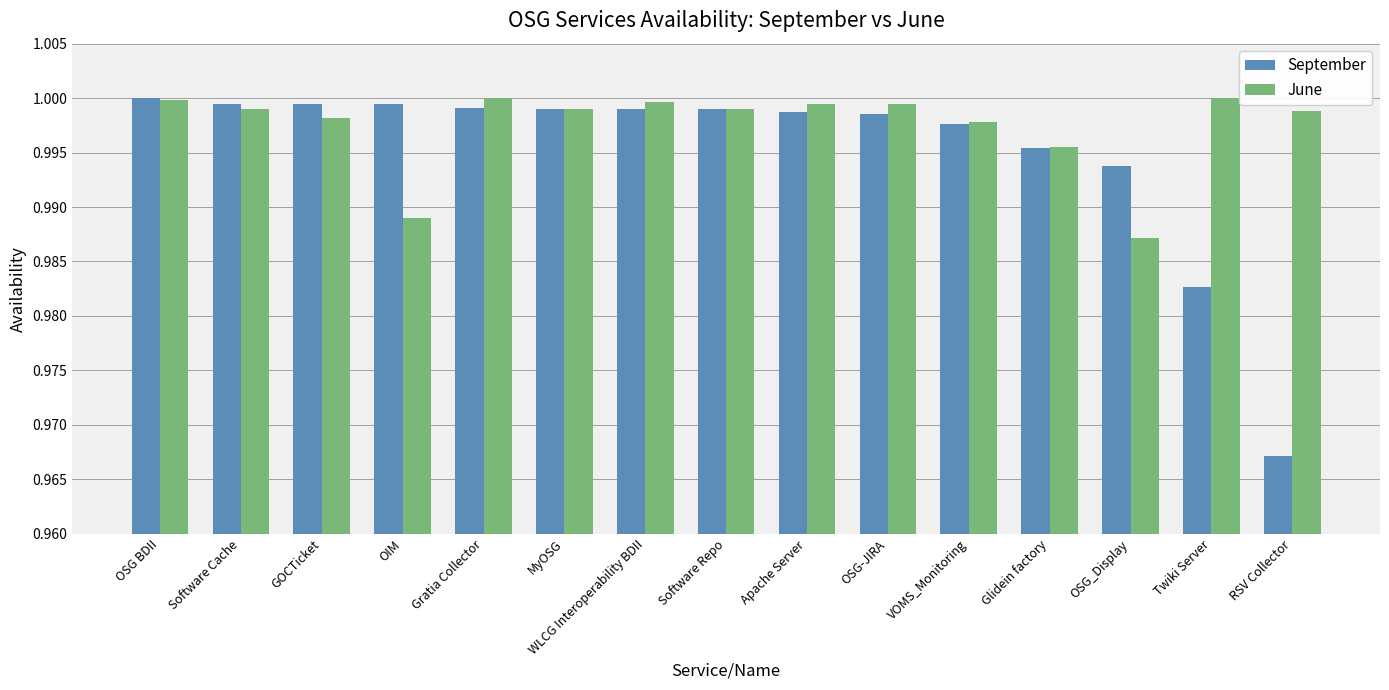

How many bars are there in total?

30